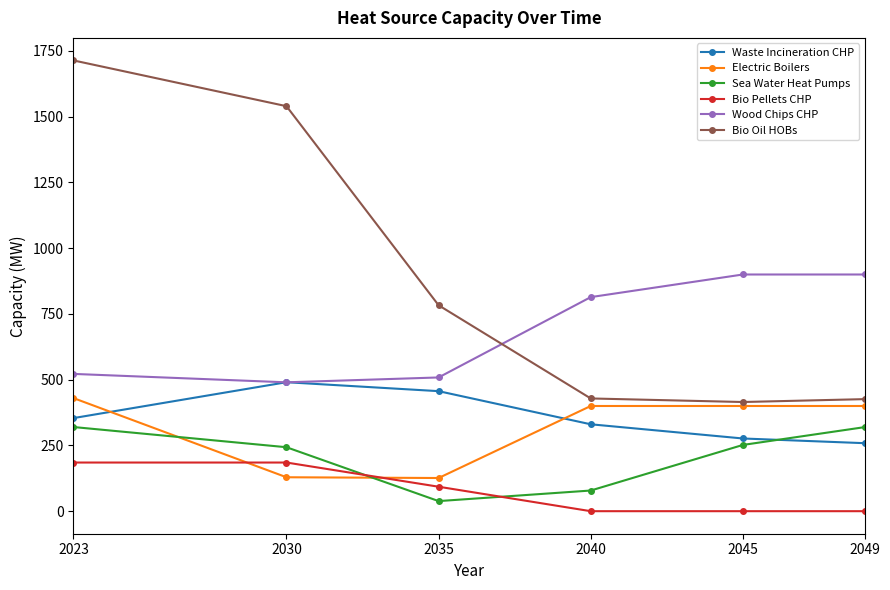

What is the highest value of the Bio Oil HOBs series?

1714.0